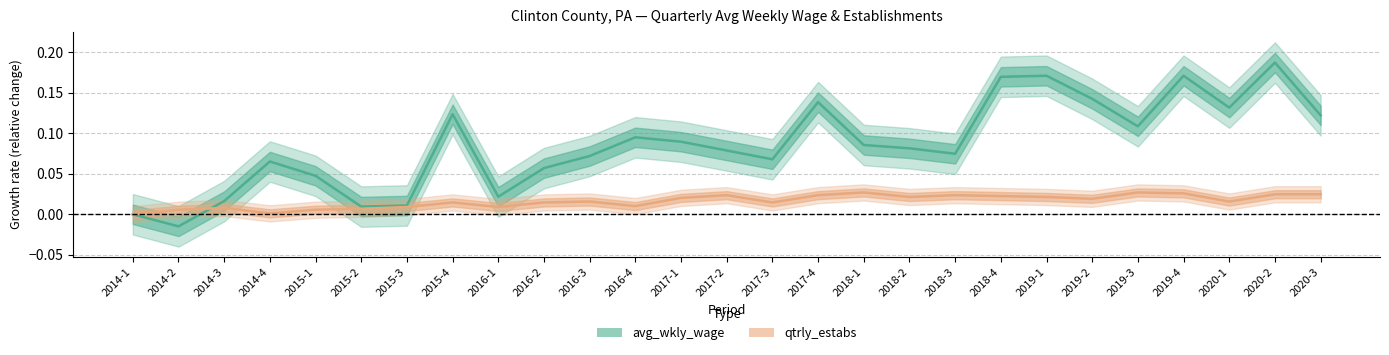

Reading right to left, what are all the values shown in this chart?

avg_wkly_wage: 2020-3=0.1	2020-2=0.2	2020-1=0.1	2019-4=0.2	2019-3=0.1	2019-2=0.1	2019-1=0.2	2018-4=0.2	2018-3=0.1	2018-2=0.1	2018-1=0.1	2017-4=0.1	2017-3=0.1	2017-2=0.1	2017-1=0.1	2016-4=0.1	2016-3=0.1	2016-2=0.1	2016-1=0.0	2015-4=0.1	2015-3=0.0	2015-2=0.0	2015-1=0.0	2014-4=0.1	2014-3=0.0	2014-2=-0.0	2014-1=0.0
qtrly_estabs: 2020-3=0.0	2020-2=0.0	2020-1=0.0	2019-4=0.0	2019-3=0.0	2019-2=0.0	2019-1=0.0	2018-4=0.0	2018-3=0.0	2018-2=0.0	2018-1=0.0	2017-4=0.0	2017-3=0.0	2017-2=0.0	2017-1=0.0	2016-4=0.0	2016-3=0.0	2016-2=0.0	2016-1=0.0	2015-4=0.0	2015-3=0.0	2015-2=0.0	2015-1=0.0	2014-4=0.0	2014-3=0.0	2014-2=0.0	2014-1=0.0